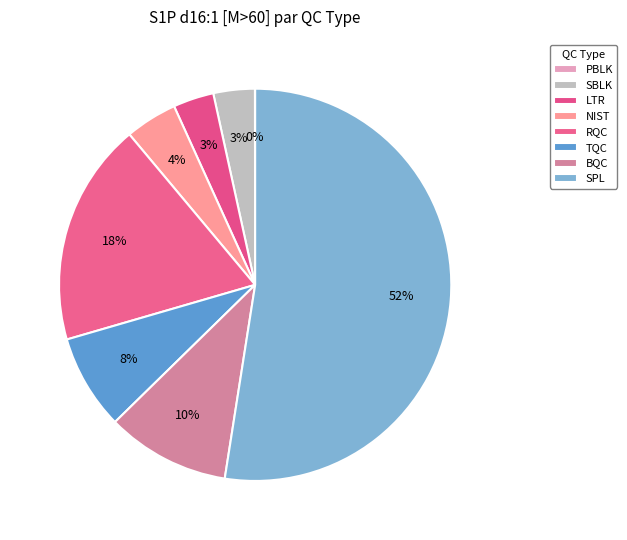

To the nearest percent, what percentage of the pie is TQC?

8%